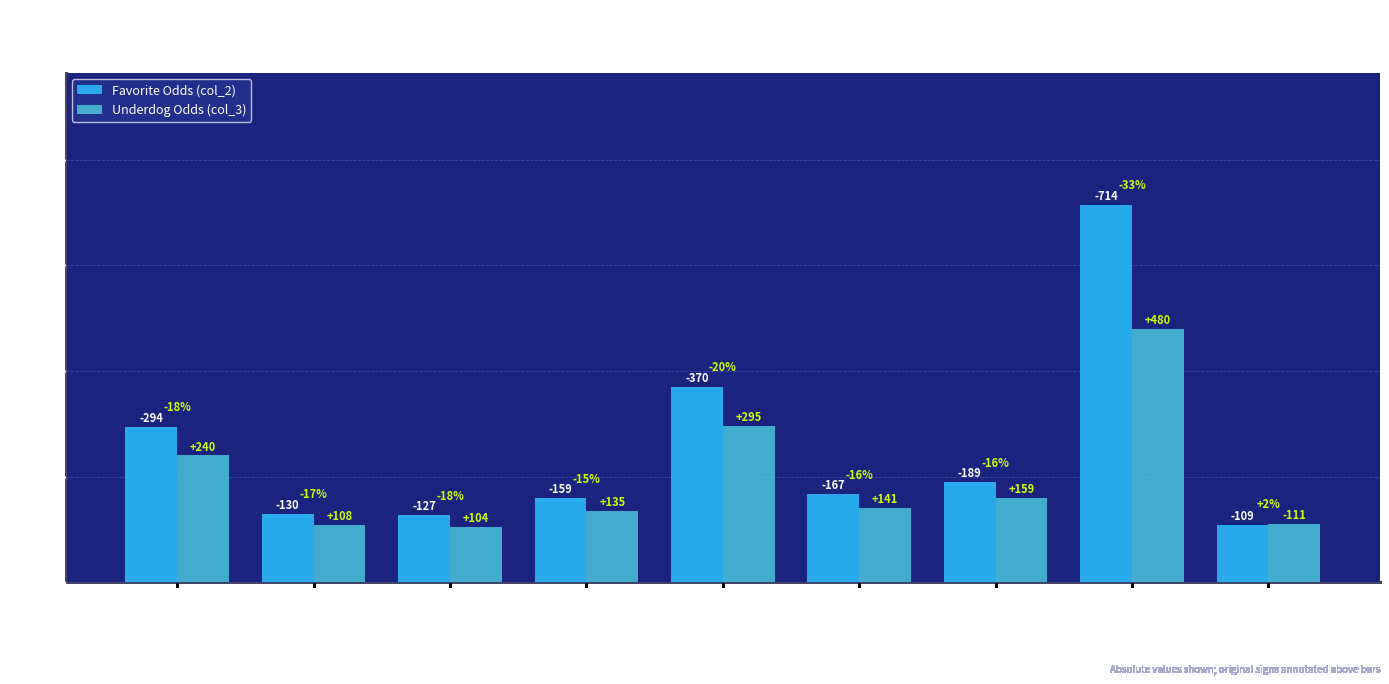

What are all the series names shown in the legend?

Favorite Odds (col_2), Underdog Odds (col_3)